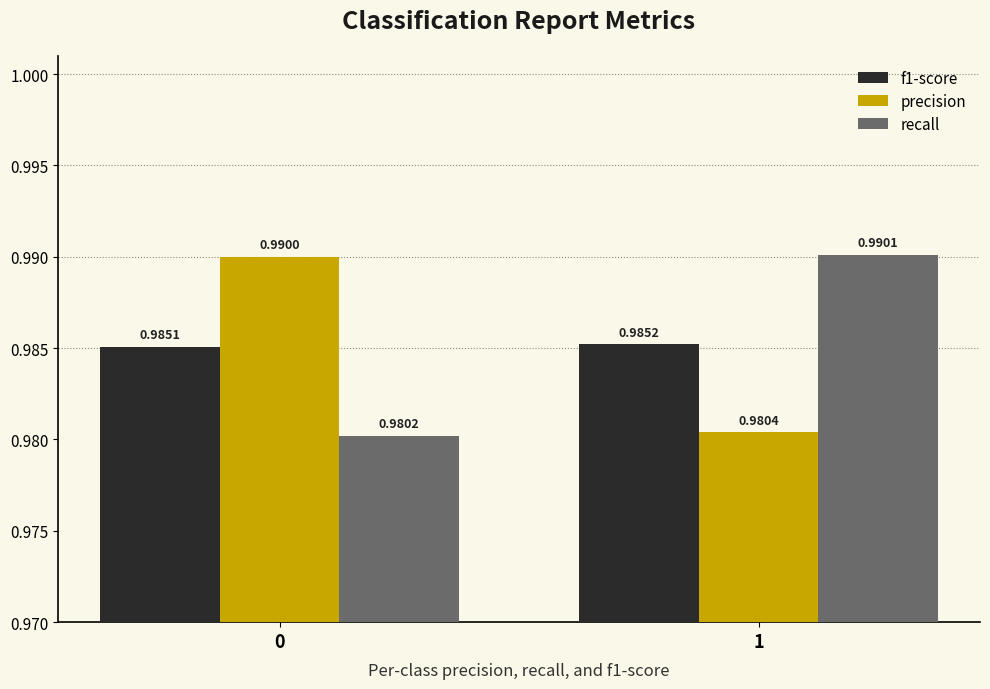

The value of precision at 1 is 0.7. True or false?

False